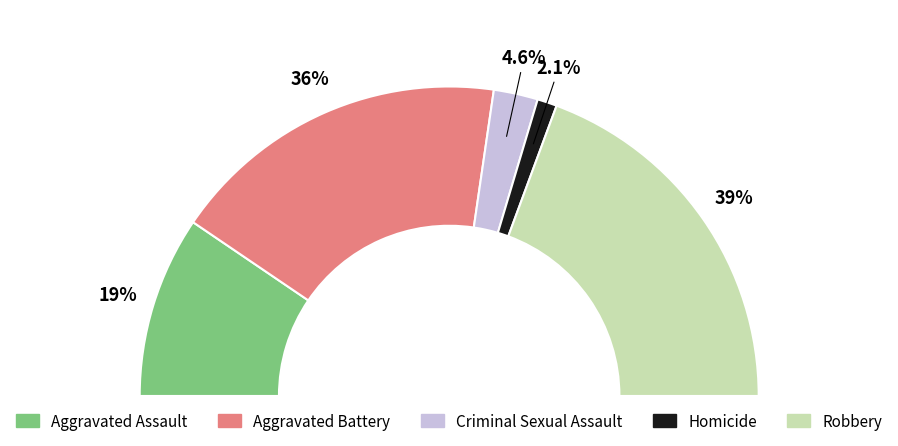

Rank the categories by value from highest to lowest.

Robbery, Aggravated Battery, Aggravated Assault, Criminal Sexual Assault, Homicide